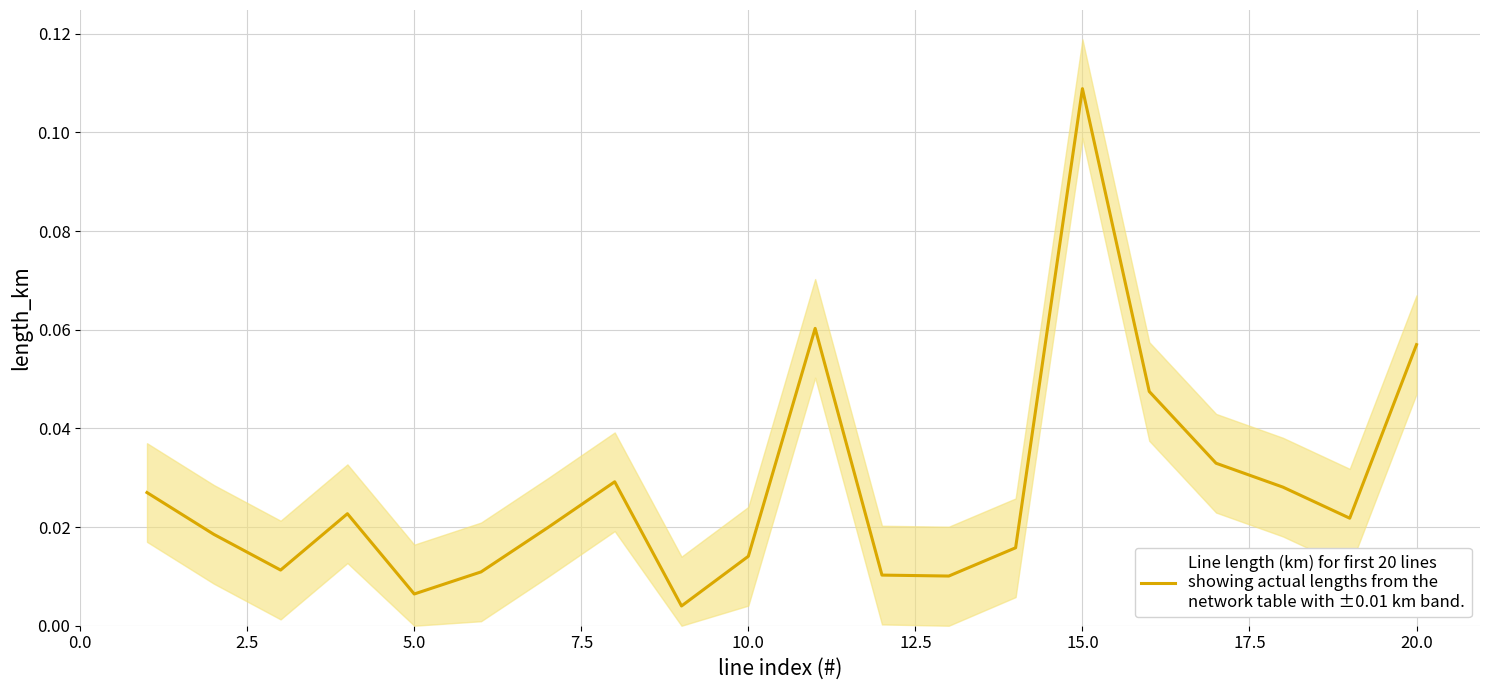

What position from the left is 12.5?

6